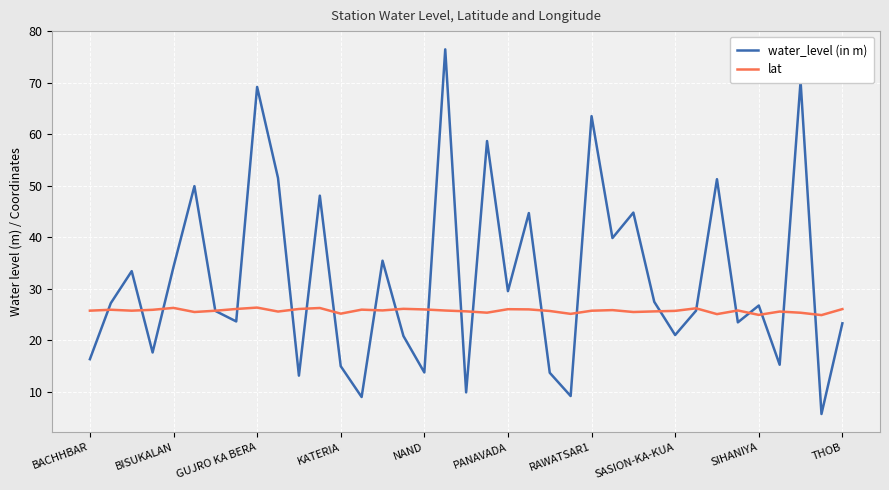

What is the maximum value for water_level (in m)?

76.5